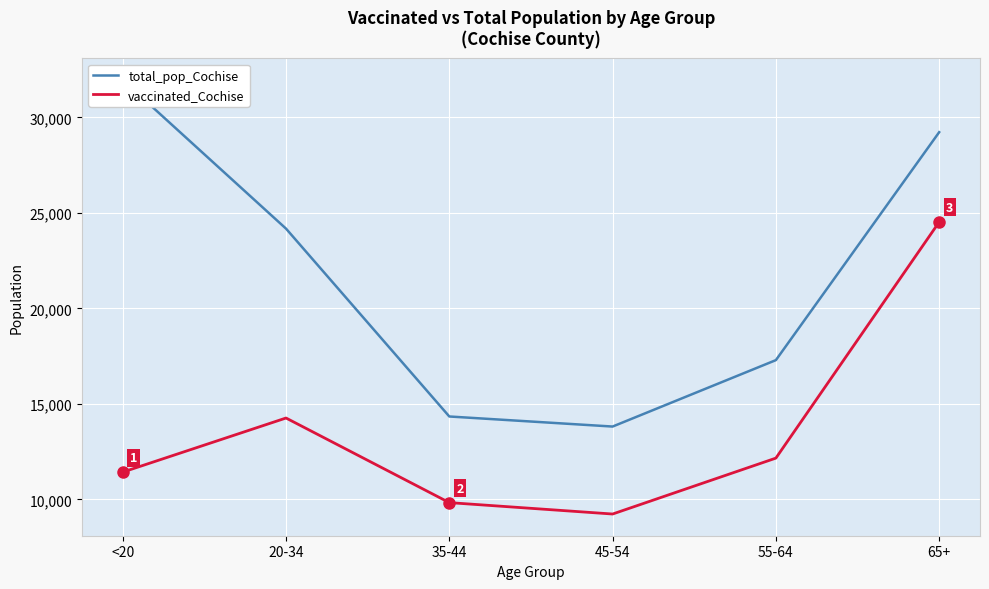

Is this an area chart (filled region under the line)?

No